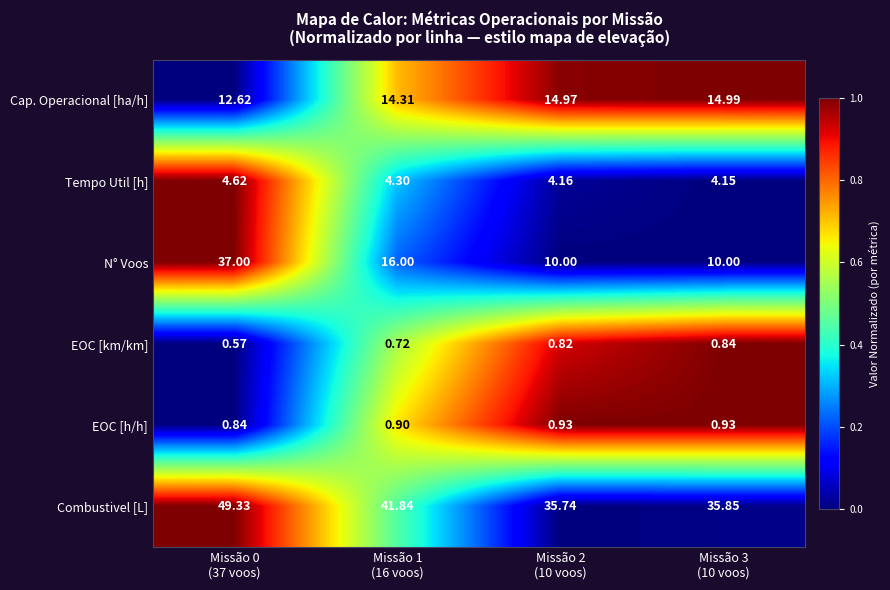

Which series has the largest total across all categories?

Combustivel [L]